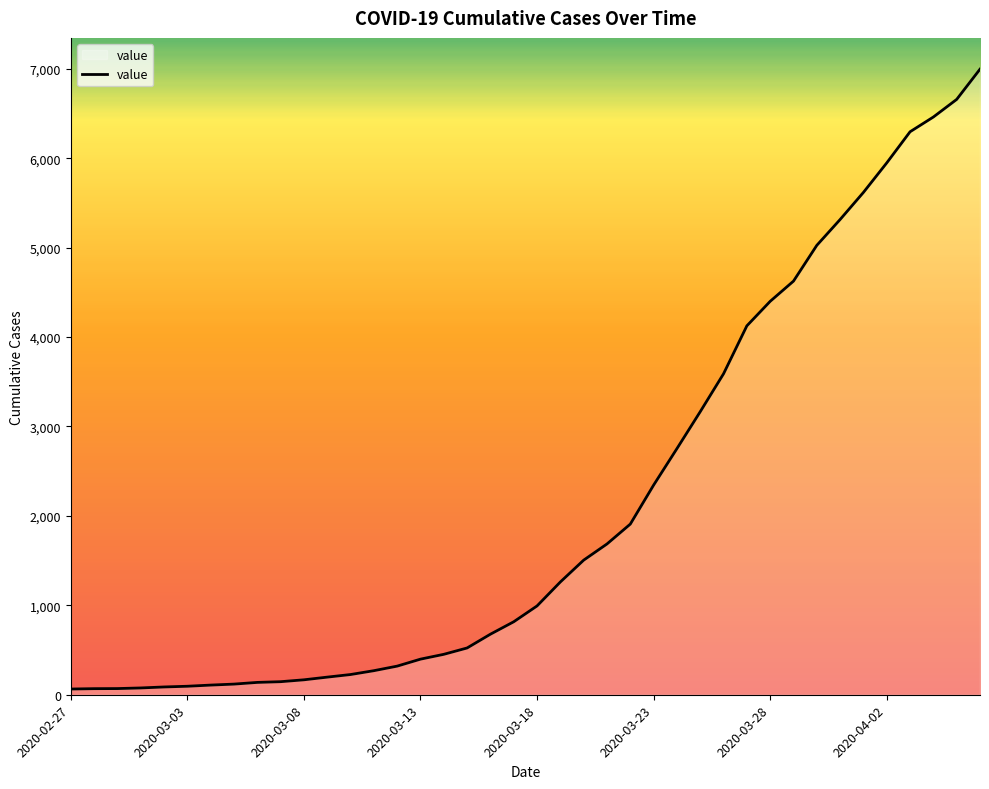

What is the maximum value shown in the chart?

6995